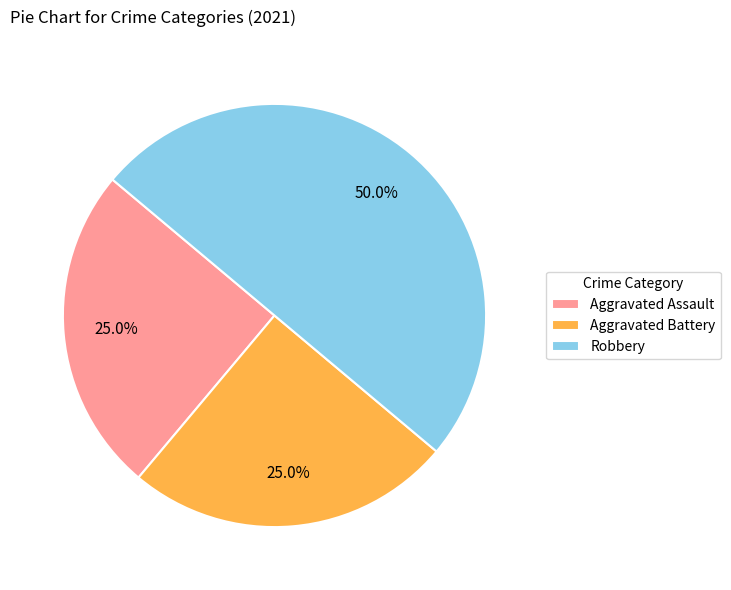

Which slice is the largest?

Robbery